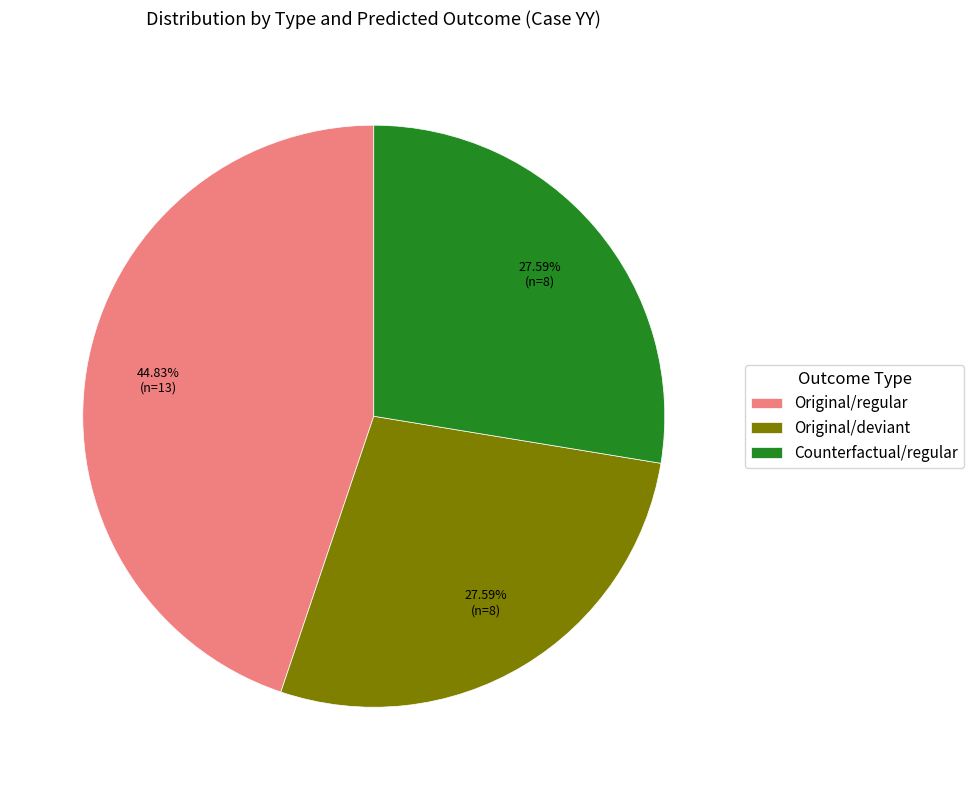

Combined, do Original/regular and Original/deviant account for over 50%?

Yes